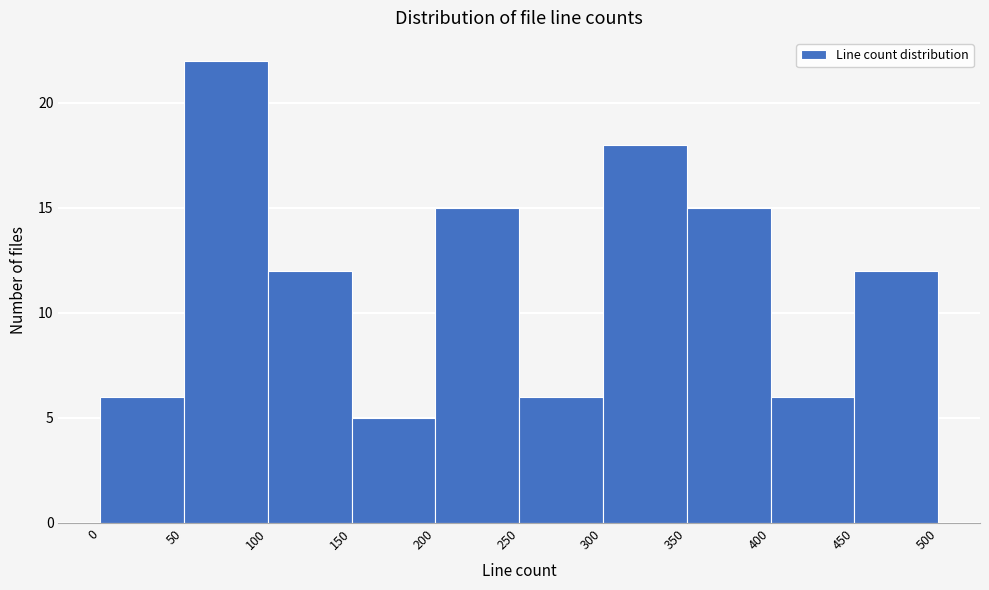

Reading left to right, transcribe this chart: for each bar, give the range it covers on the x-axis and its height. The values are not printed on the chart, so give them approximately, as read against the axis.

0 to 50: 6
50 to 100: 22
100 to 150: 12
150 to 200: 5
200 to 250: 15
250 to 300: 6
300 to 350: 18
350 to 400: 15
400 to 450: 6
450 to 500: 12